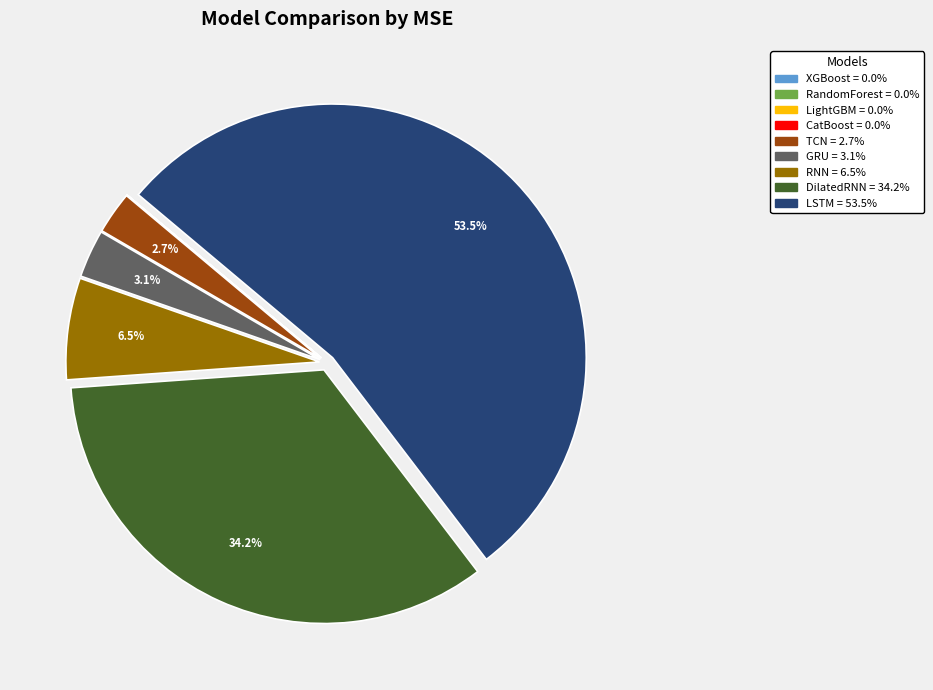

Combined, what portion of the pie is RNN and TCN?

9.2%